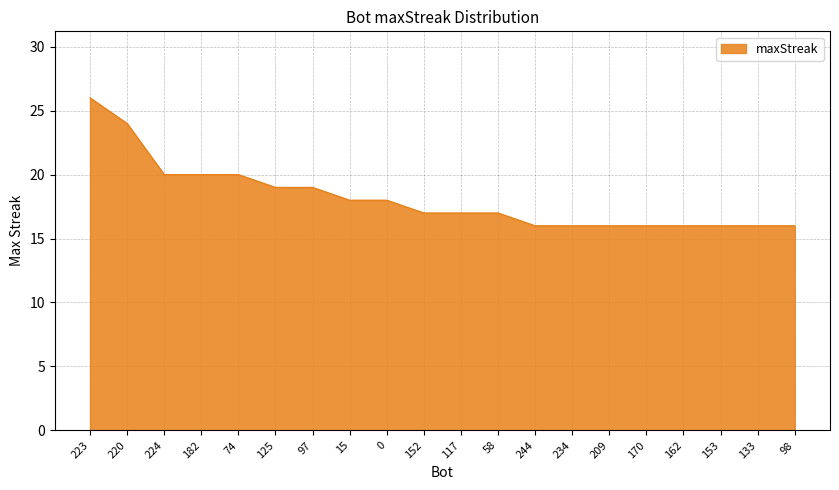

What position from the right is 223?

20